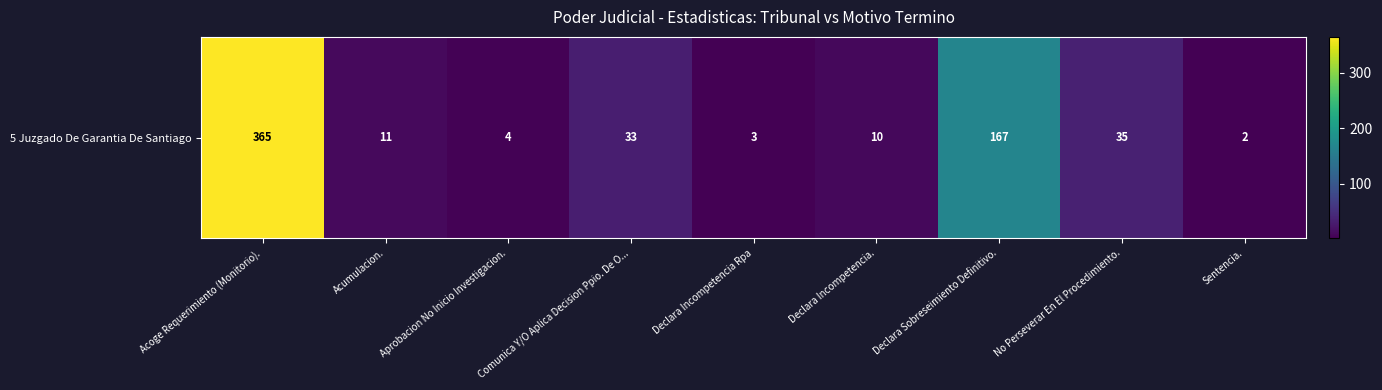

Read the value at Acoge Requerimiento (Monitorio)., to the nearest 10.

360